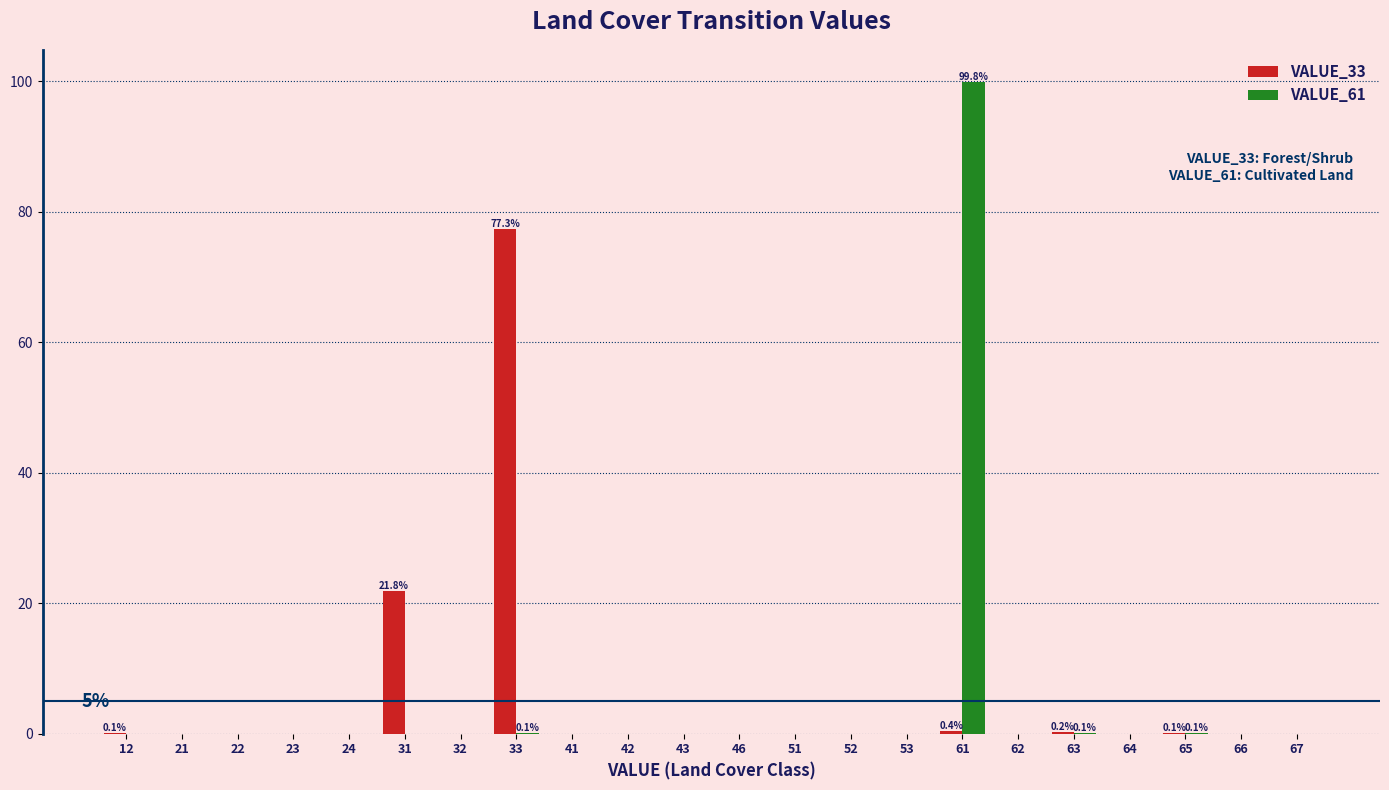

At which category does the chart reach its peak across all series?

61